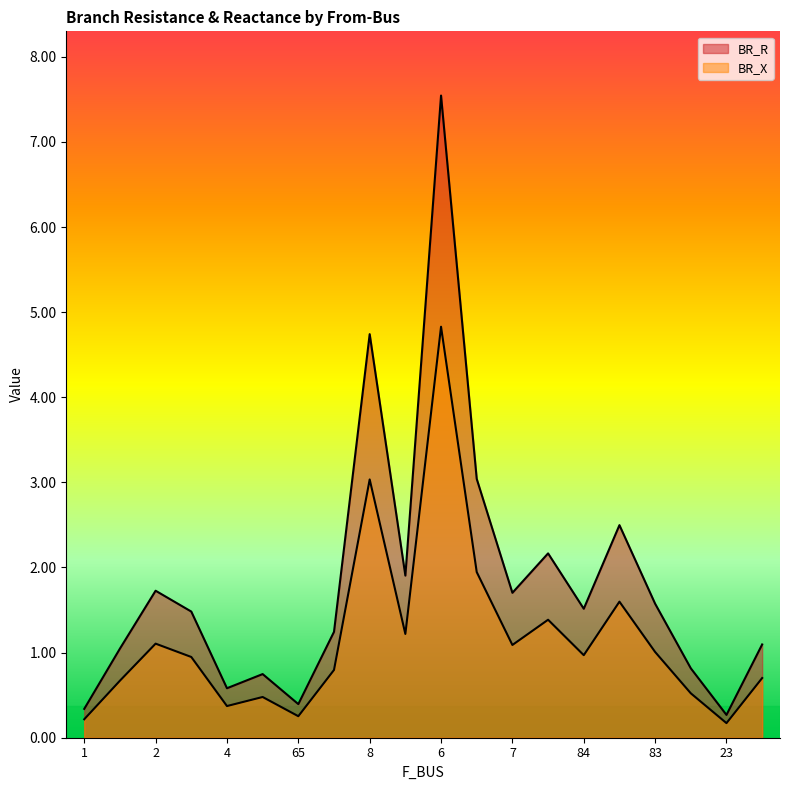

What is the maximum value shown in the chart?

7.5